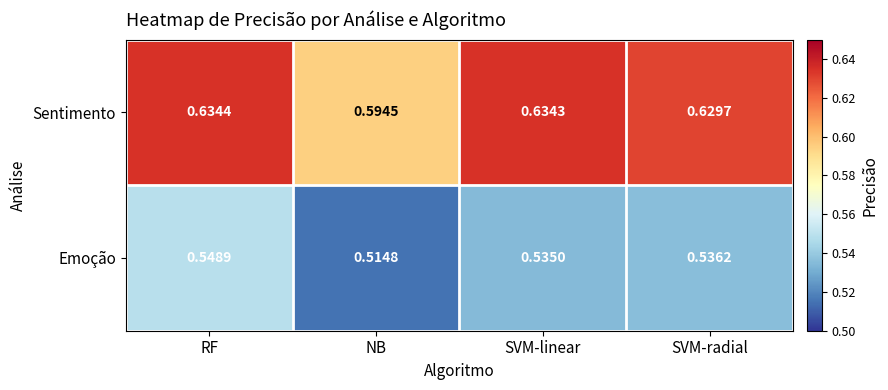

At which category is the sum across all series the highest?

RF